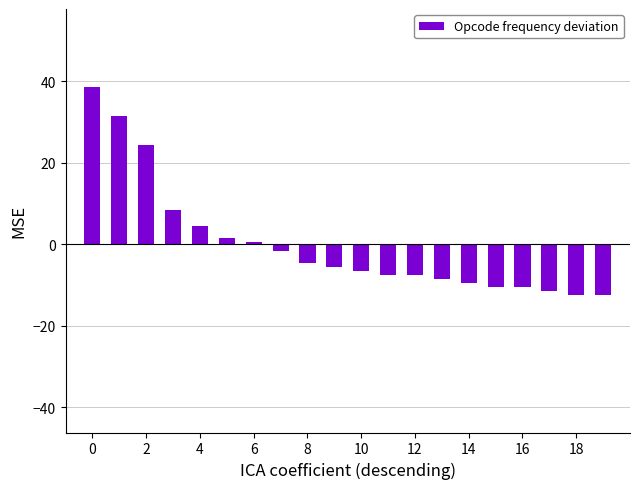

How many bars are there in total?

20